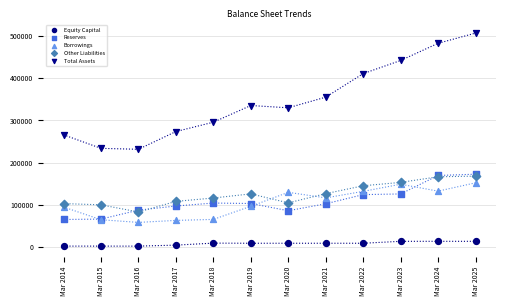

Which series has the largest Y range (max minus min)?

Total Assets